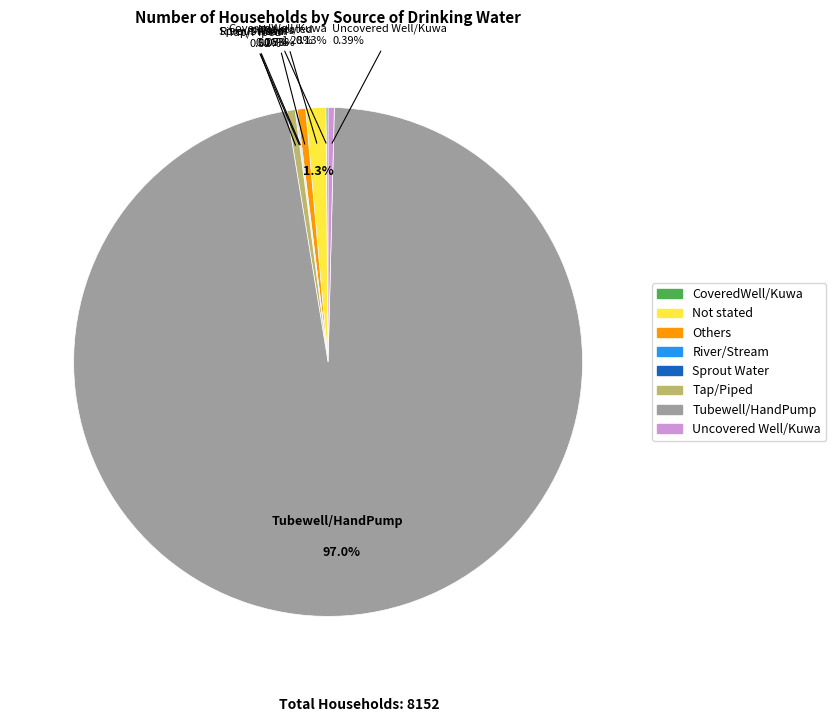

To the nearest percent, what is the difference between the largest and smallest slice percentages?

97%